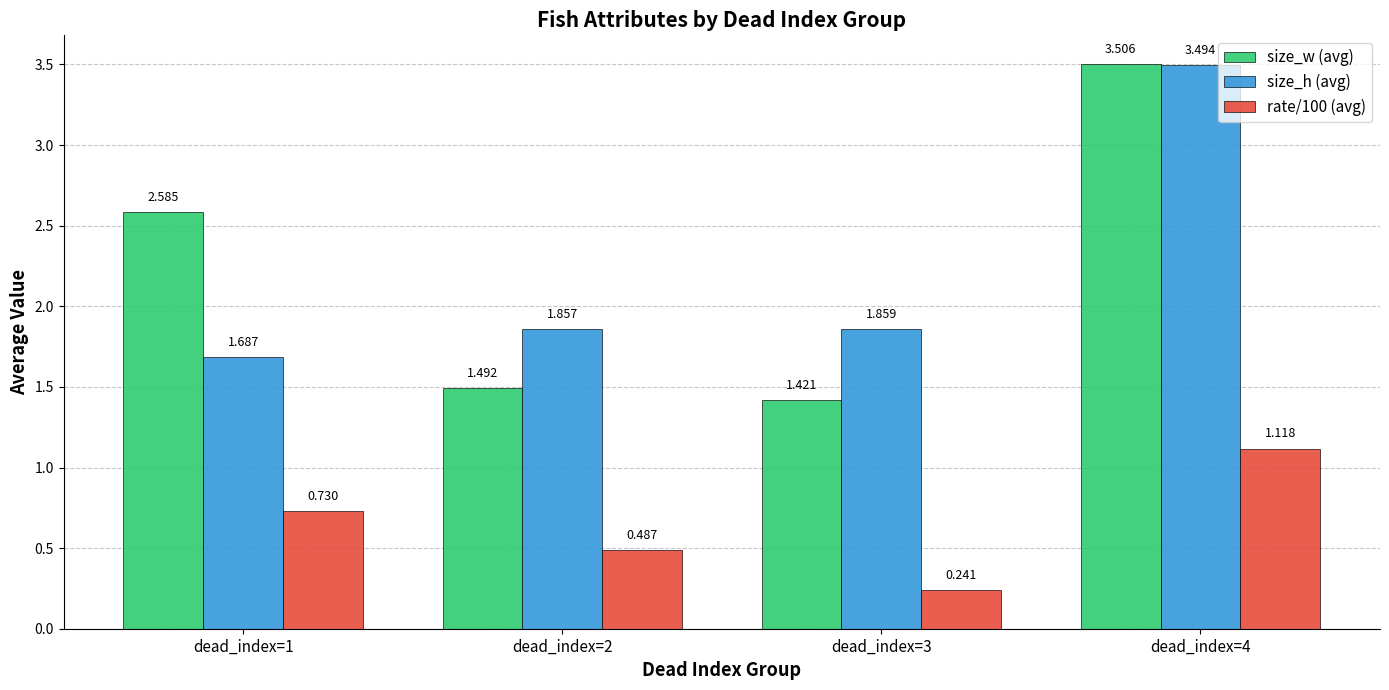

Which series changed the most between dead_index=2 and dead_index=4?

size_w (avg)